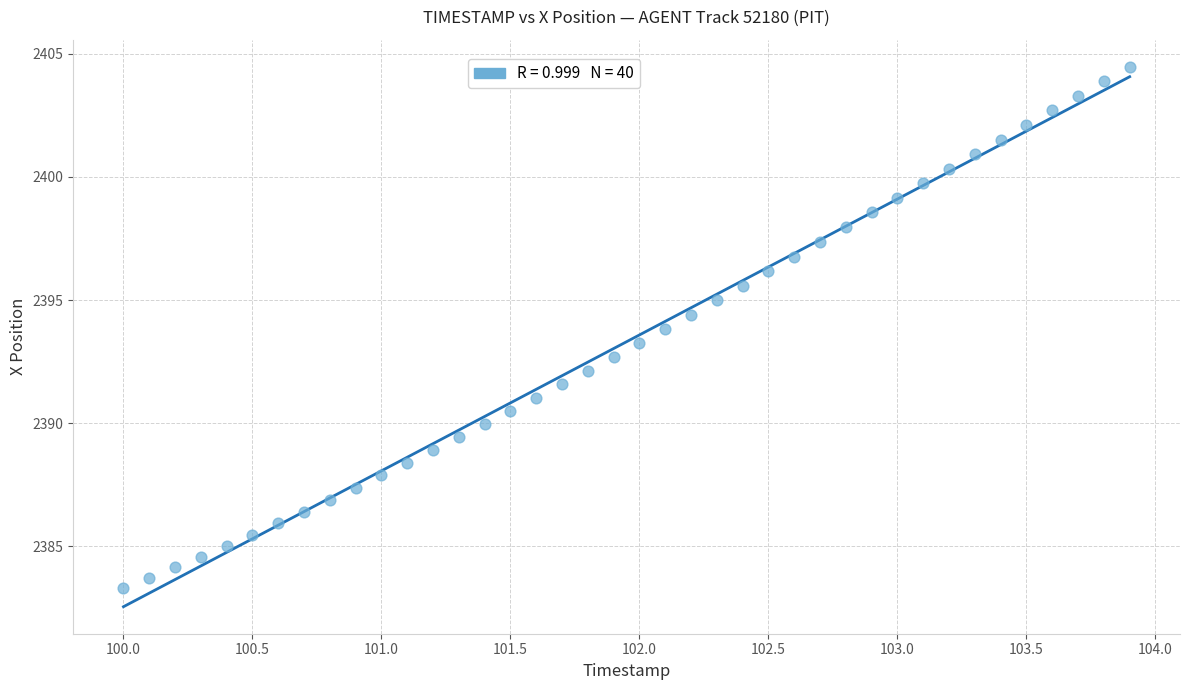

What is the range of Y values (max minus min)?

21.2